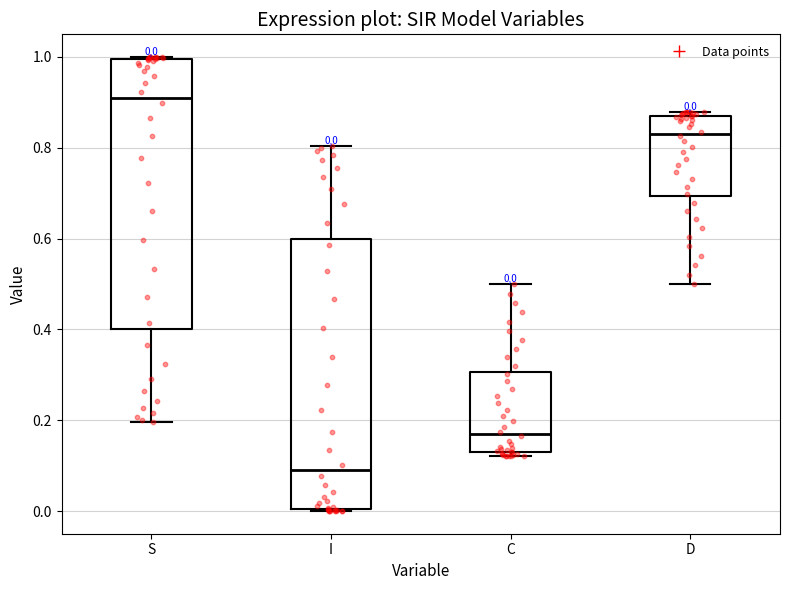

Which box's median line is the highest?

S